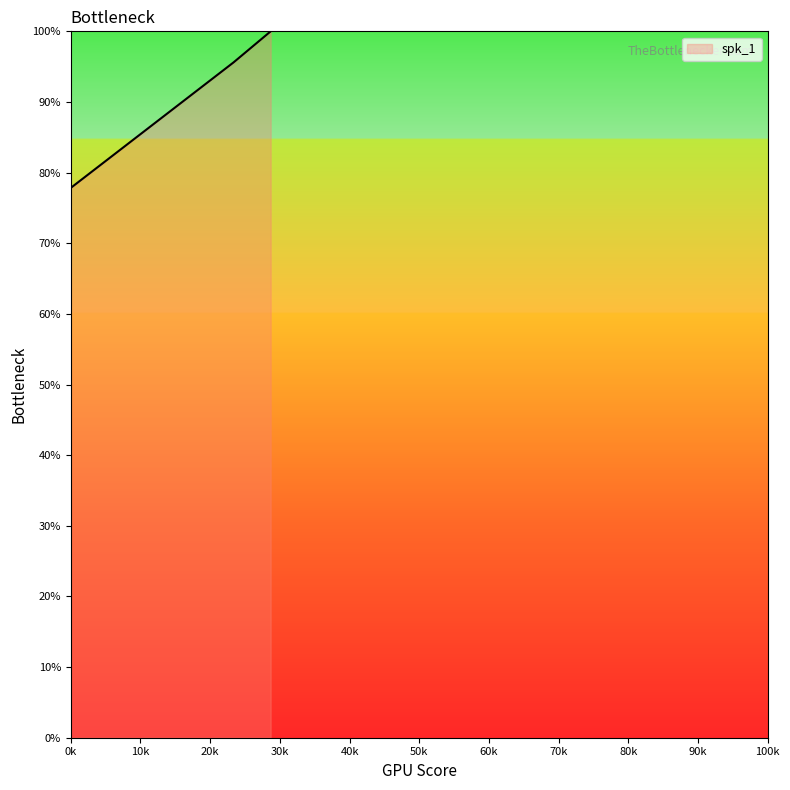

What is the minimum value shown in the chart?

77.8